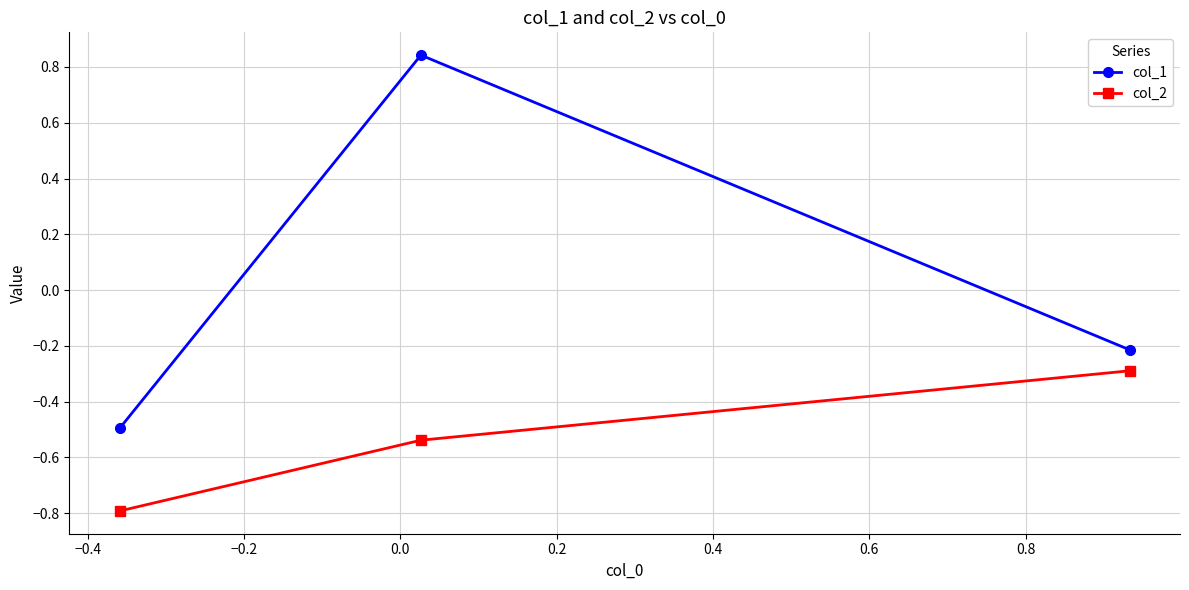

List the series in order of their overall mean, lowest first.

col_2, col_1